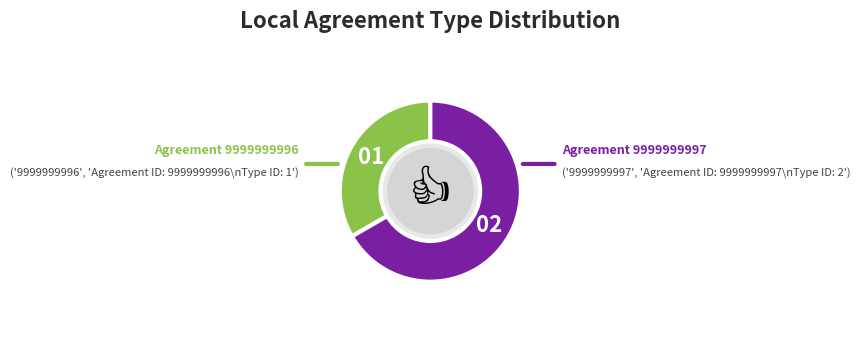

Count the number of slices in the pie.

2